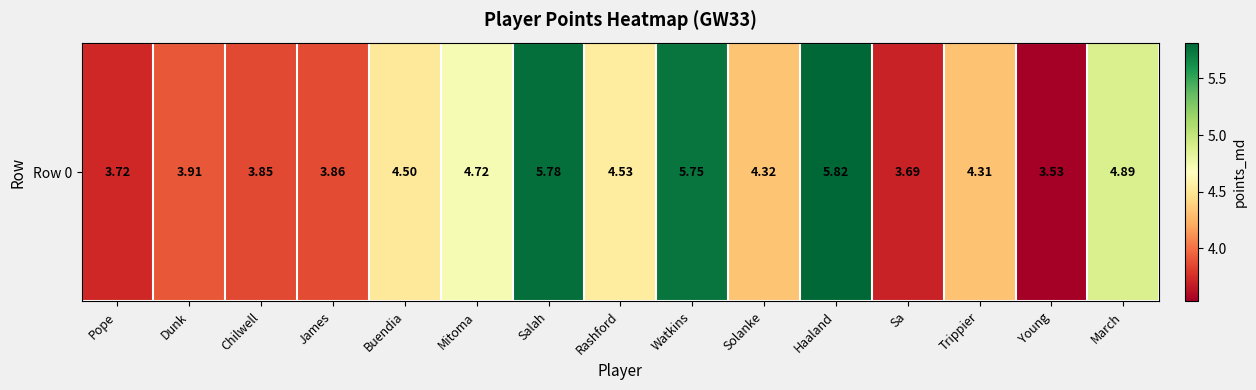

Rank the categories by value from highest to lowest.

Haaland, Salah, Watkins, March, Mitoma, Rashford, Buendia, Solanke, Trippier, Dunk, James, Chilwell, Pope, Sa, Young